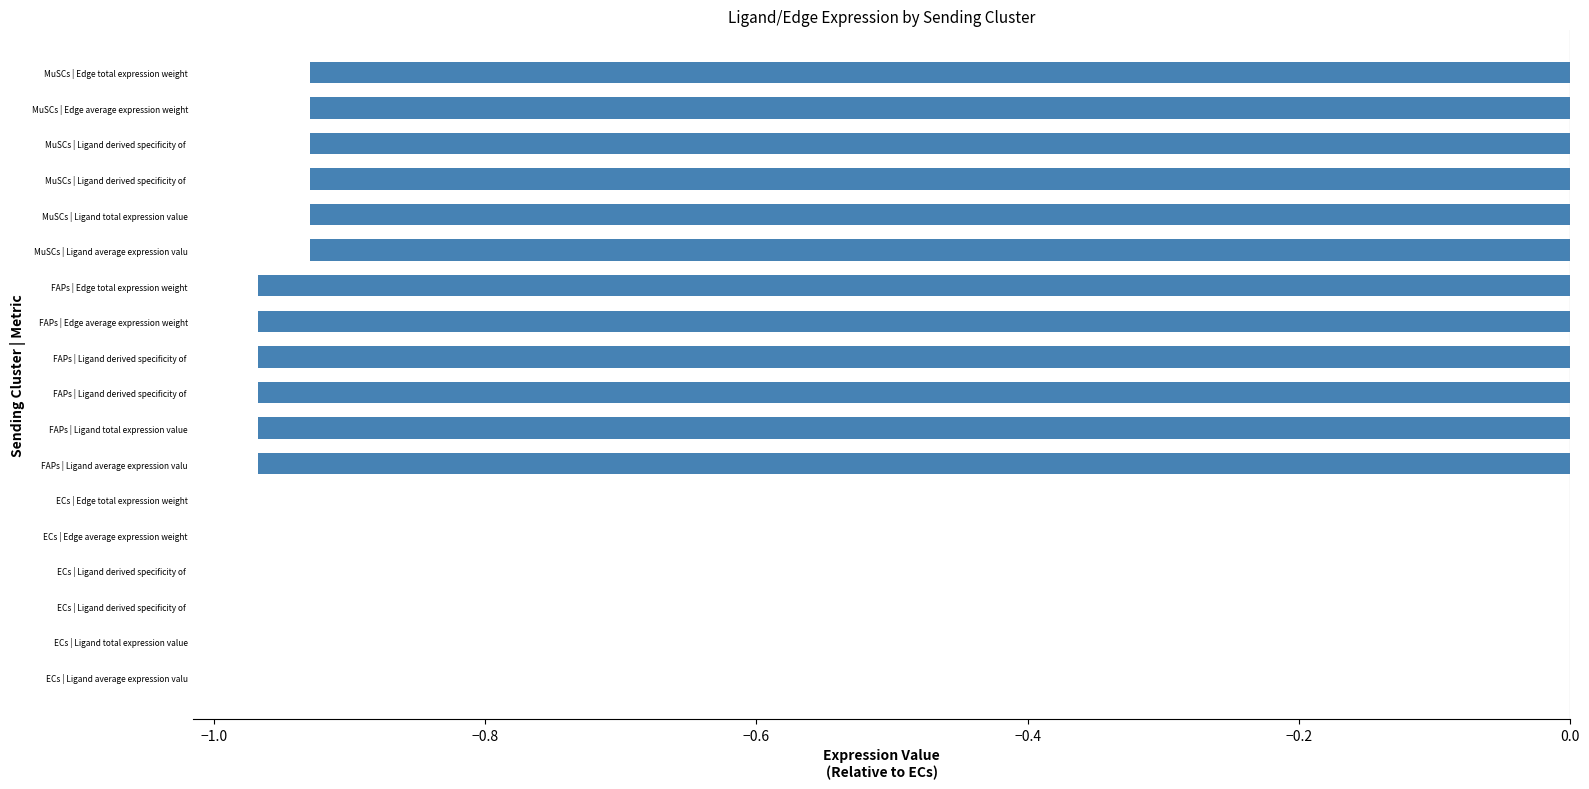

How many values are between 0 and 1?

6